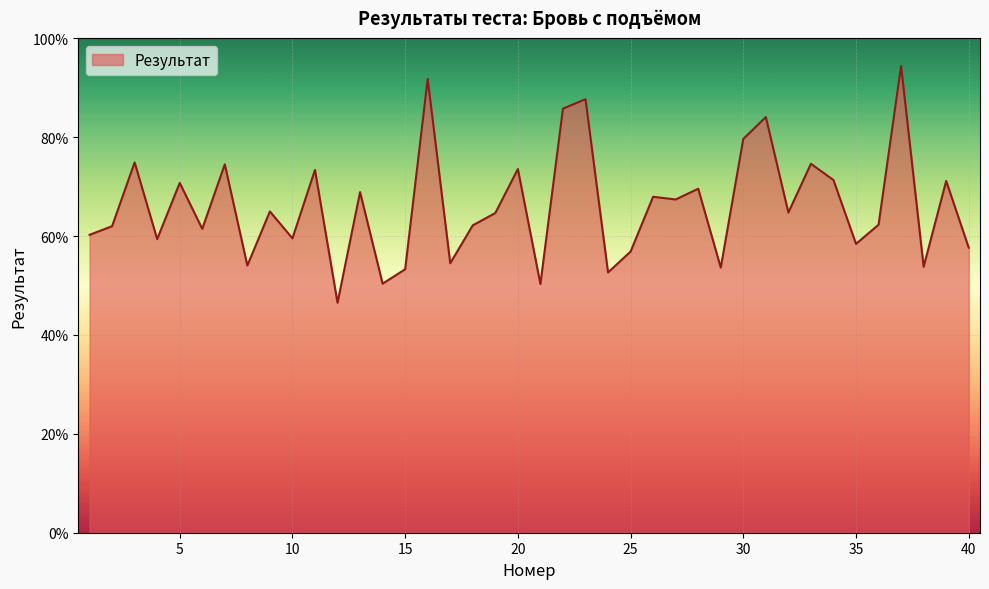

What is the maximum value shown in the chart?

94.4